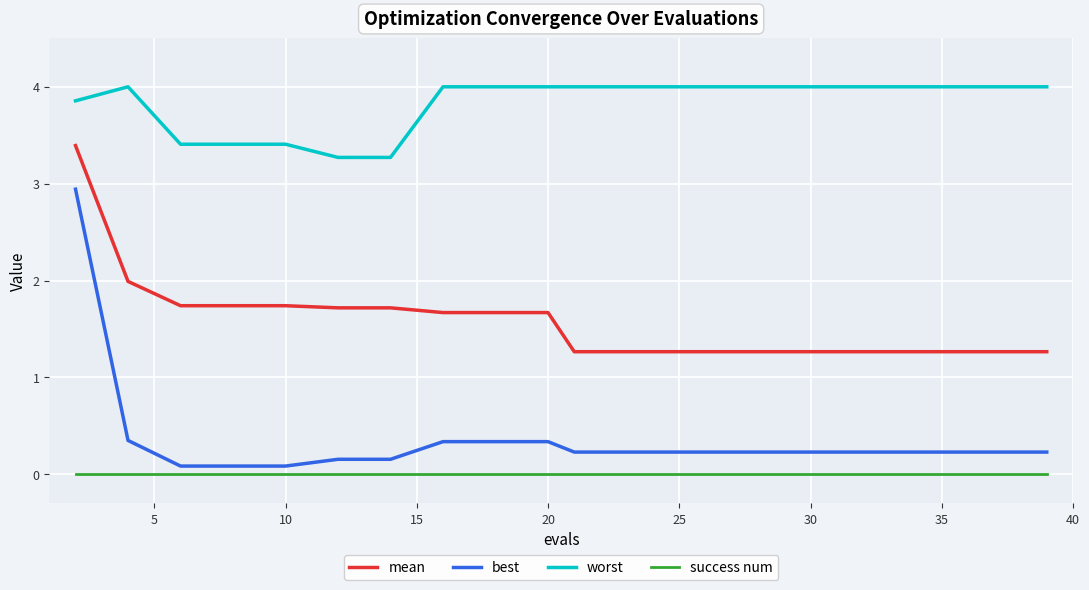

List the series in order of their peak value, lowest first.

success num, best, mean, worst